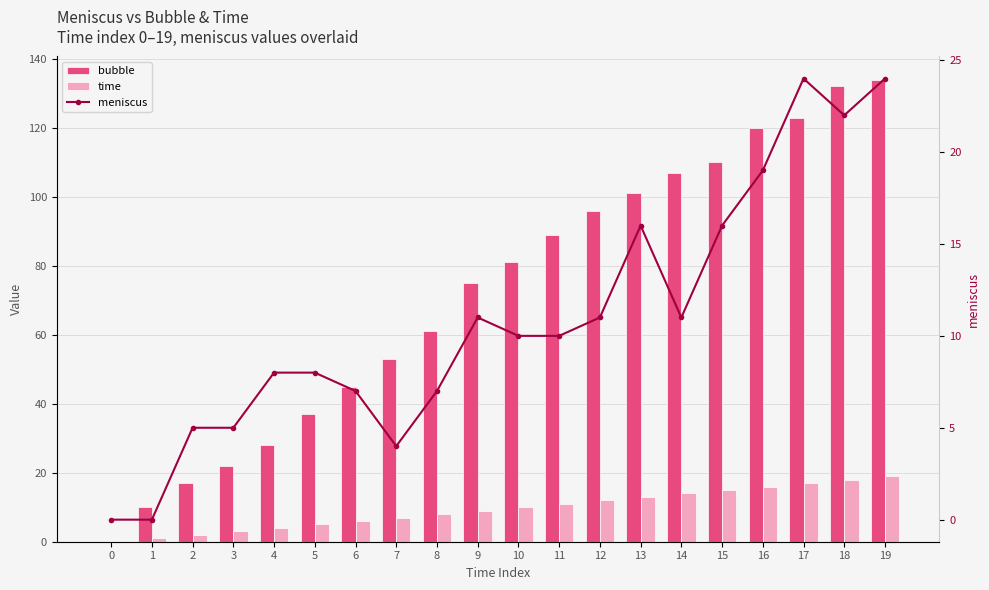

What is the difference between the maximum and minimum values in the bubble series?

134